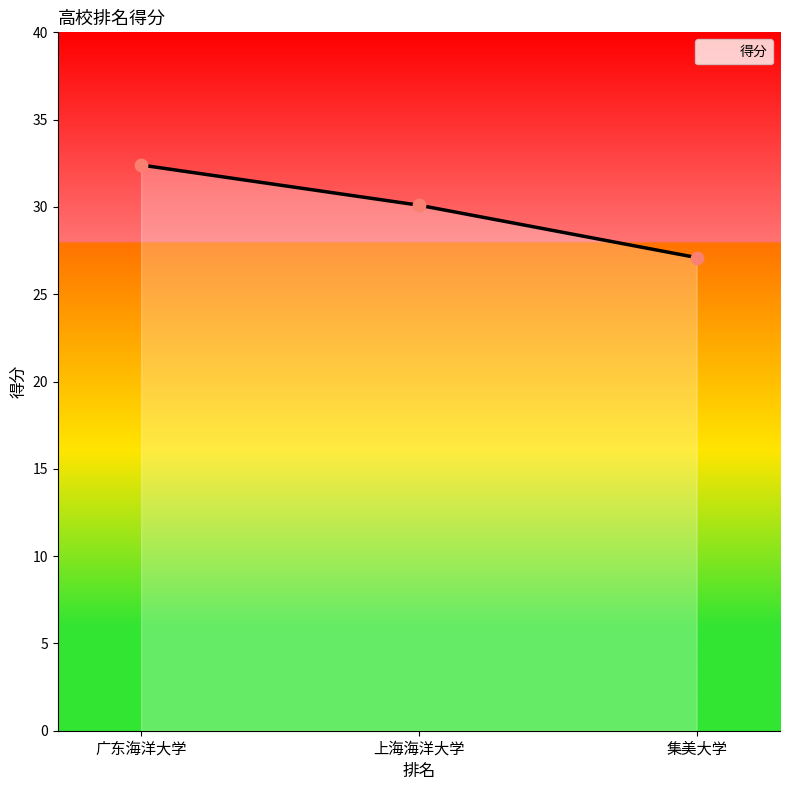

What is the change in value from 广东海洋大学 to 上海海洋大学?

-2.3